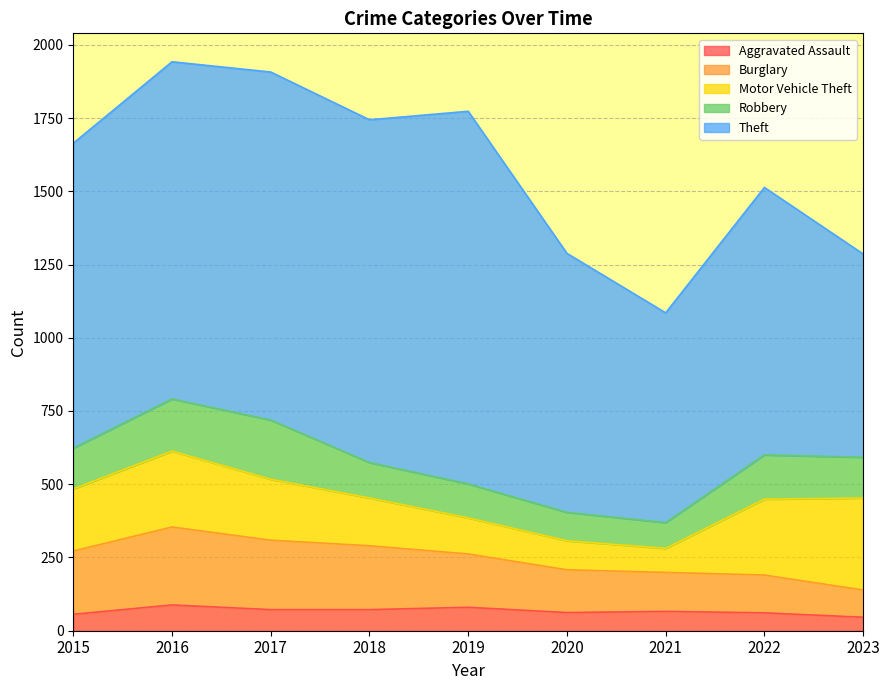

Reading left to right, list all the values displayed in this chart.

Aggravated Assault: 2015=56	2016=88	2017=72	2018=72	2019=80	2020=62	2021=66	2022=61	2023=46
Burglary: 2015=216	2016=266	2017=237	2018=218	2019=182	2020=146	2021=133	2022=129	2023=93
Motor Vehicle Theft: 2015=212	2016=259	2017=208	2018=163	2019=123	2020=99	2021=82	2022=259	2023=314
Robbery: 2015=139	2016=178	2017=202	2018=121	2019=116	2020=97	2021=88	2022=151	2023=139
Theft: 2015=1041	2016=1151	2017=1188	2018=1170	2019=1272	2020=884	2021=716	2022=913	2023=694